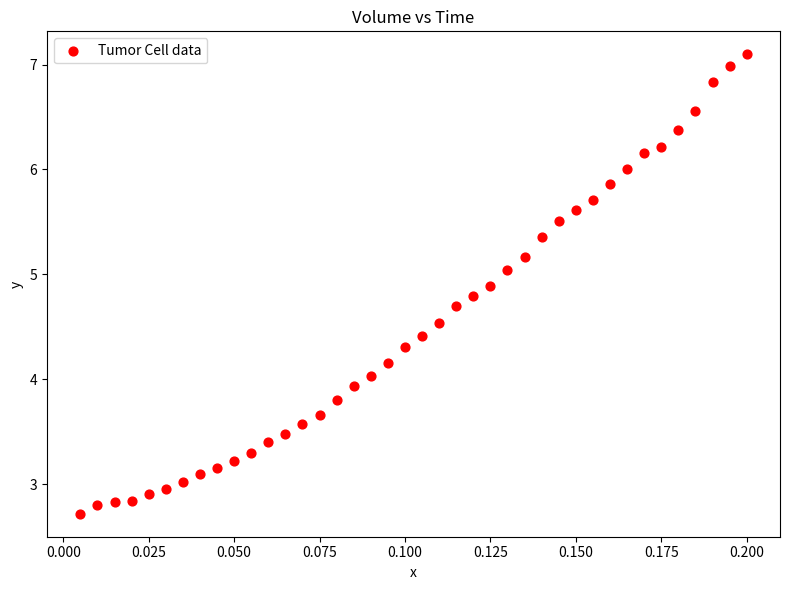

What is the range of Y values (max minus min)?

4.4